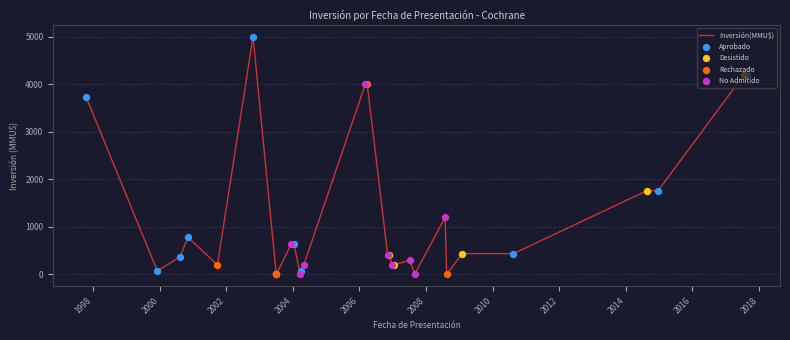

What is the ratio of the value at 30/04/2004 to the value at 16/12/2003?

0.3